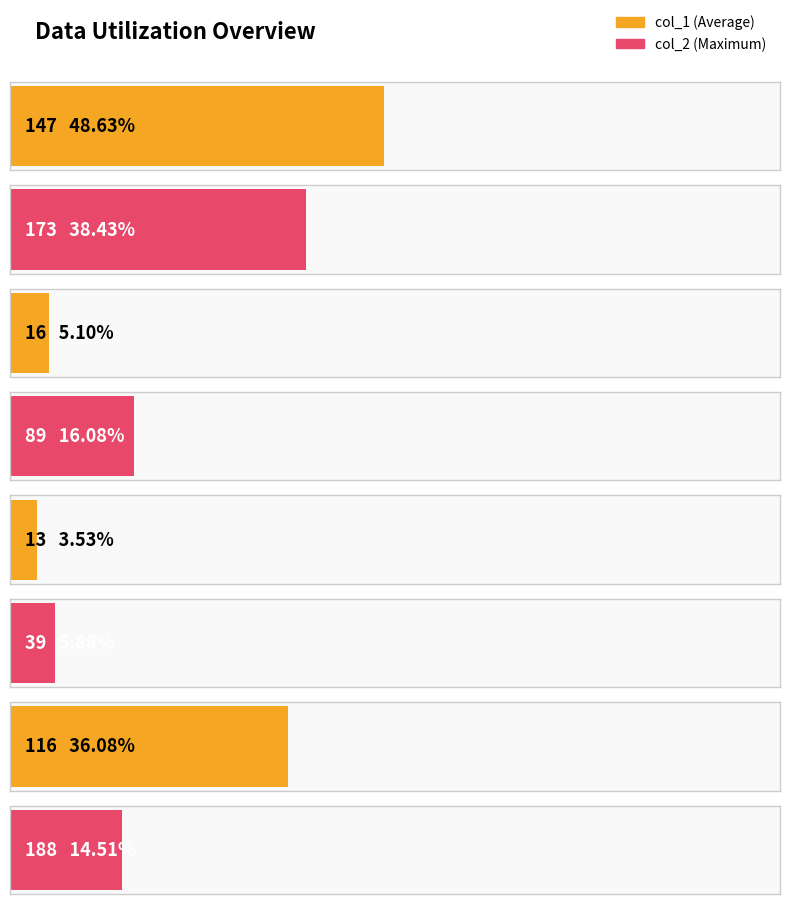

True or false: col_2 has a value of 21 at 188.

False